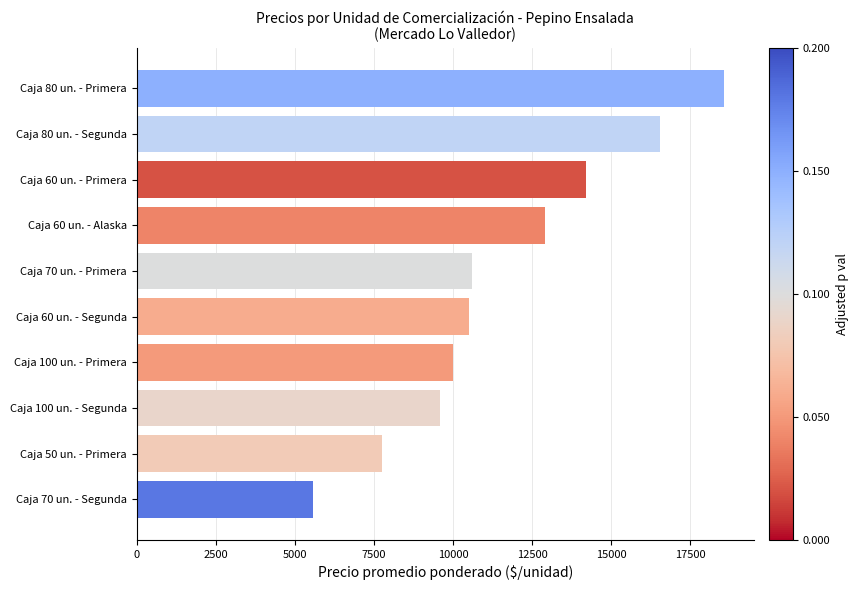

Between Caja 100 un. - Primera and Caja 80 un. - Primera, which is larger?

Caja 80 un. - Primera